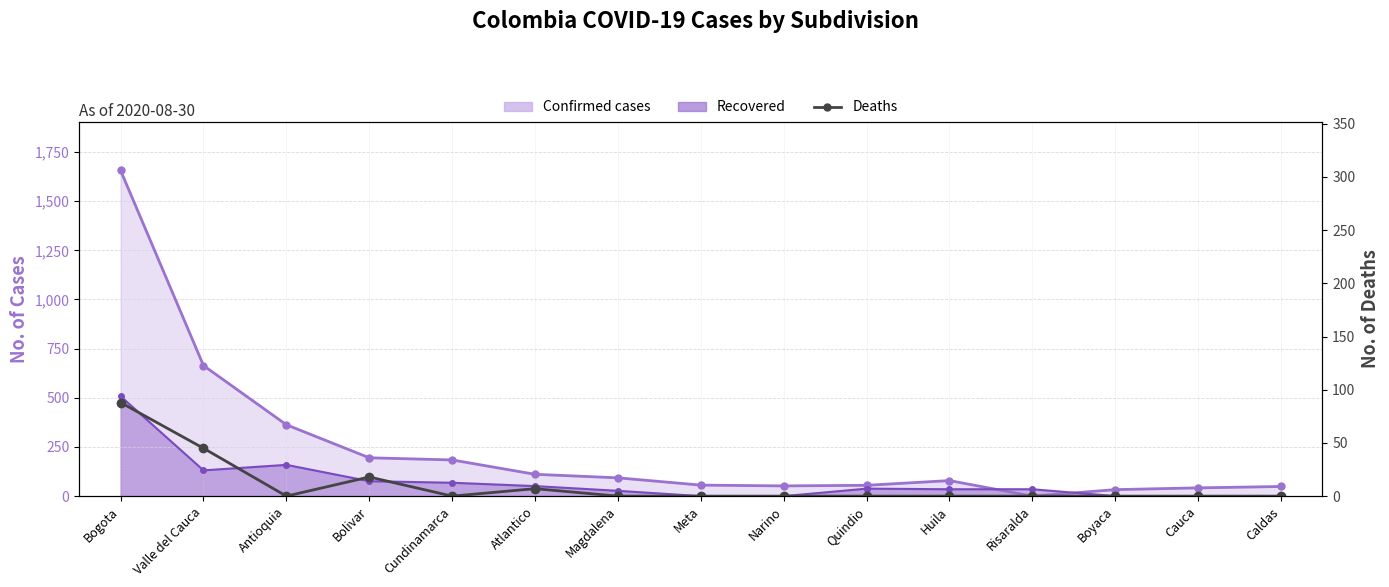

Which category has the highest value across all series?

Bogota